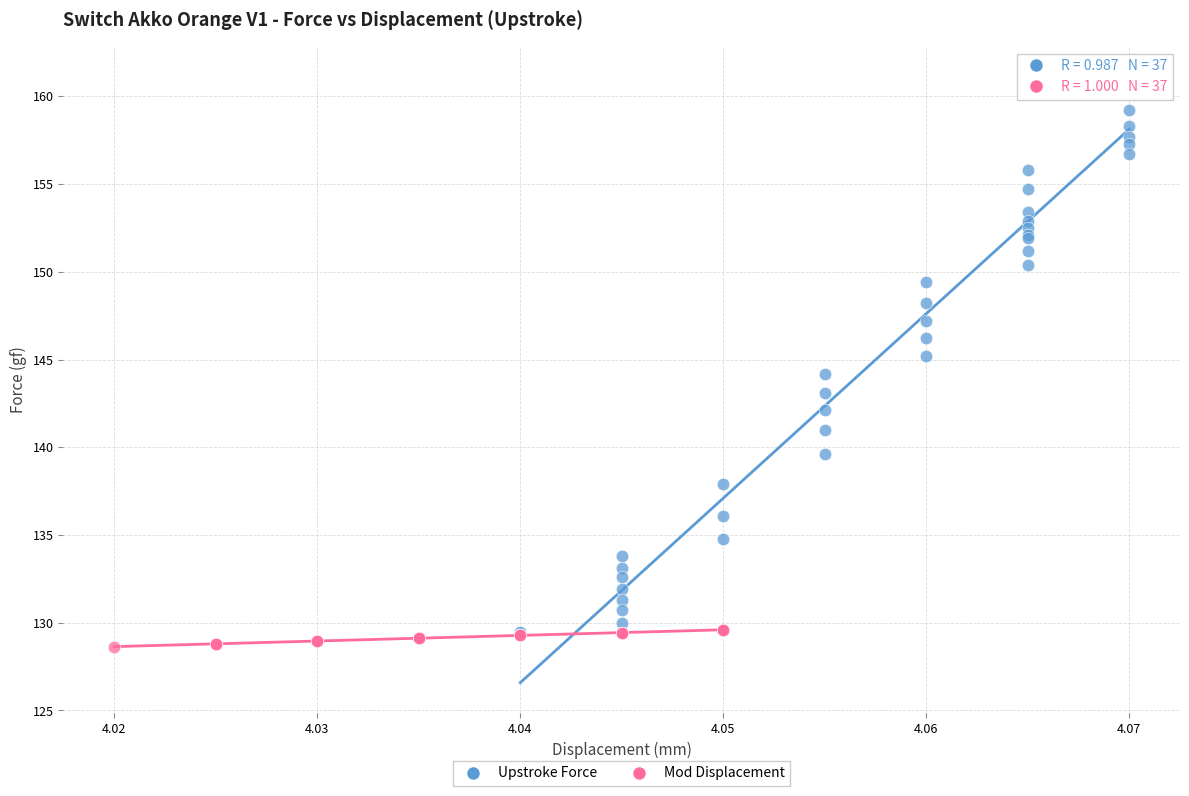

Which series reaches the maximum Y coordinate?

Upstroke Force